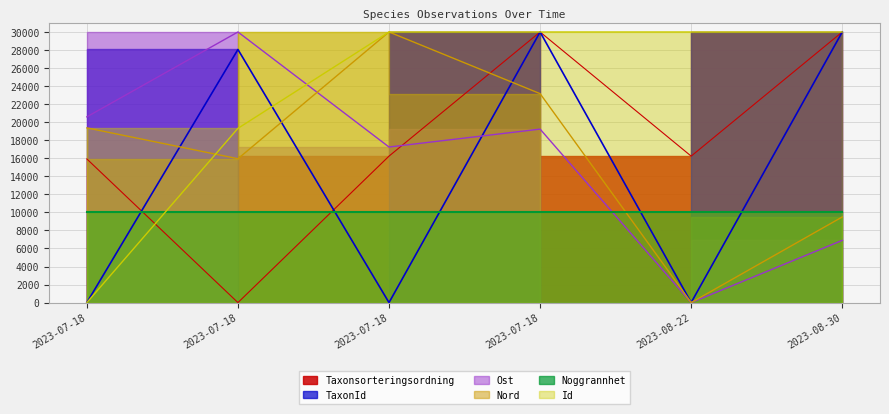

The TaxonId series shows 0.0 at 2023-08-22. True or false?

True